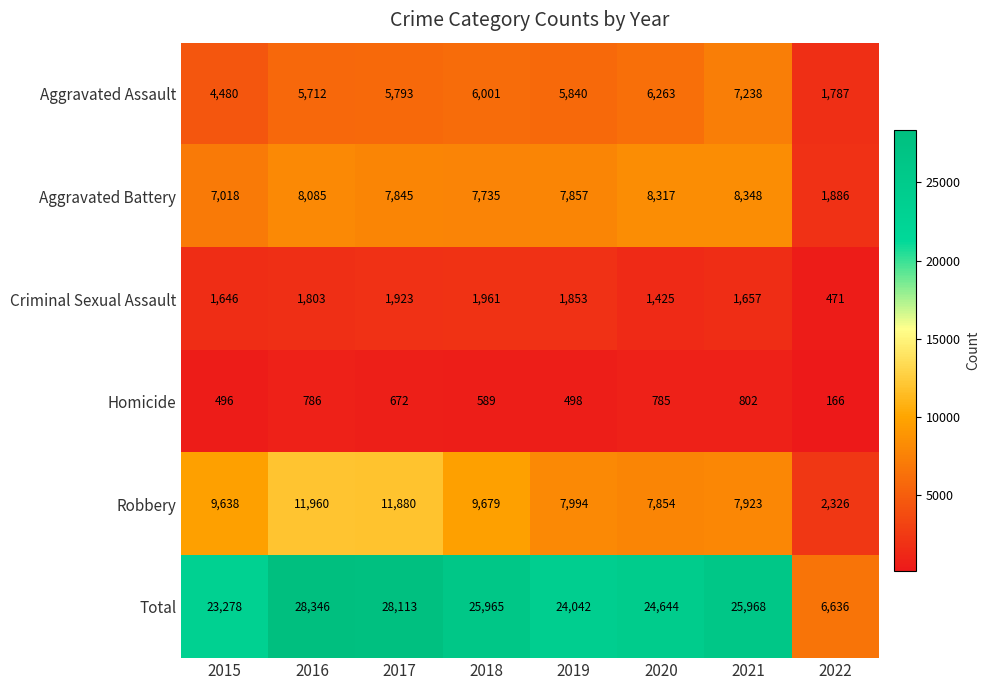

Which series has the widest spread of values?

Total